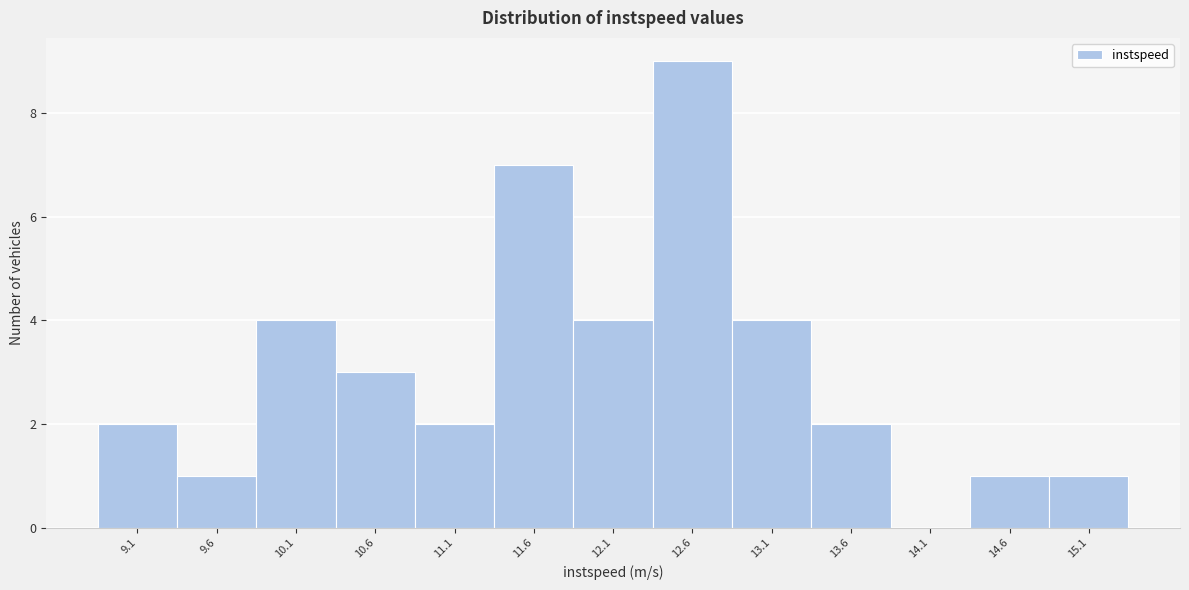

Reading left to right, list all the values displayed in this chart.

9.1=2	9.6=1	10.1=4	10.6=3	11.1=2	11.6=7	12.1=4	12.6=9	13.1=4	13.6=2	14.1=0	14.6=1	15.1=1